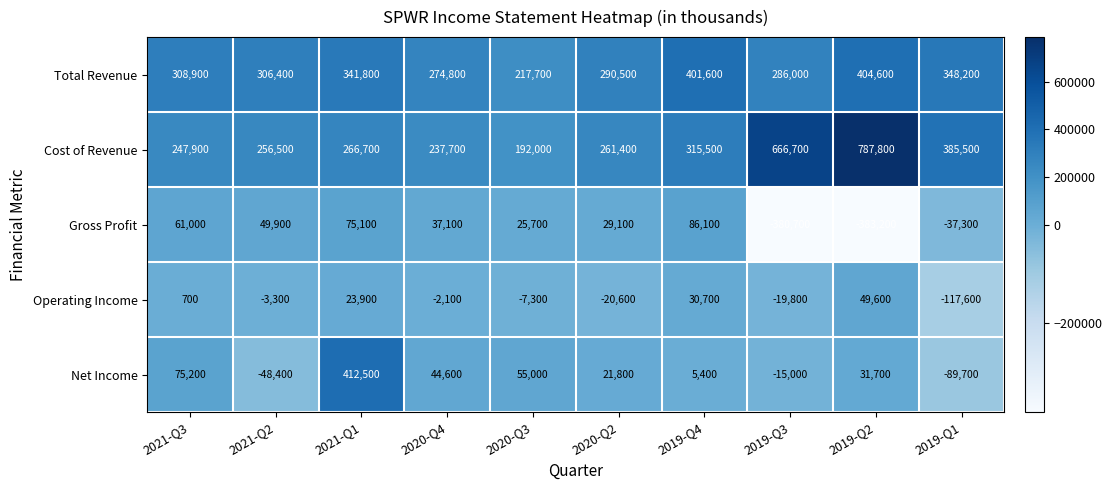

How many data points does each series have?

10